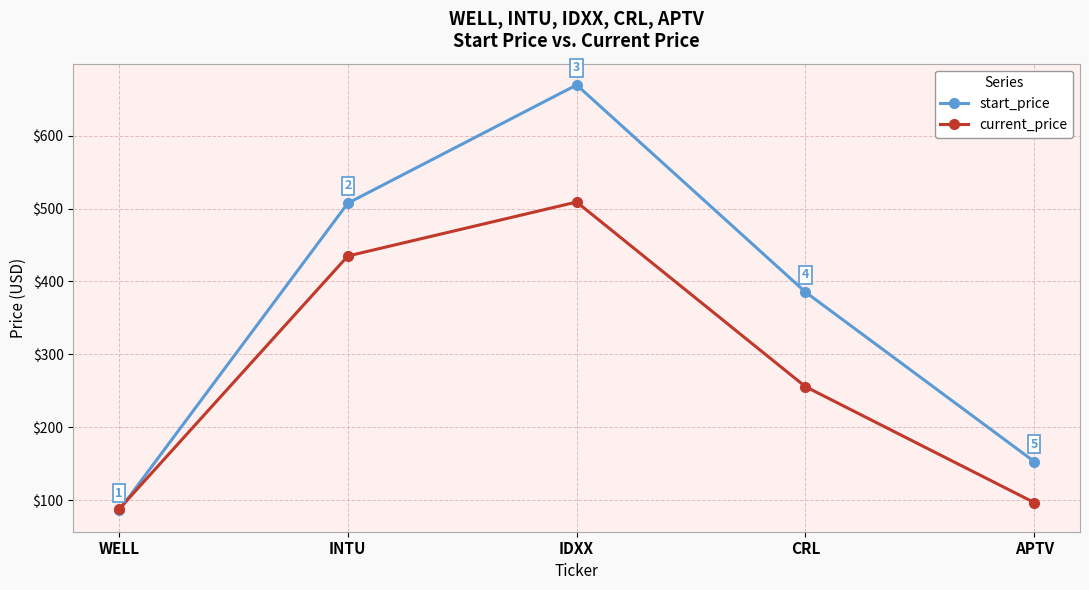

Which label corresponds to the largest value in the chart?

IDXX